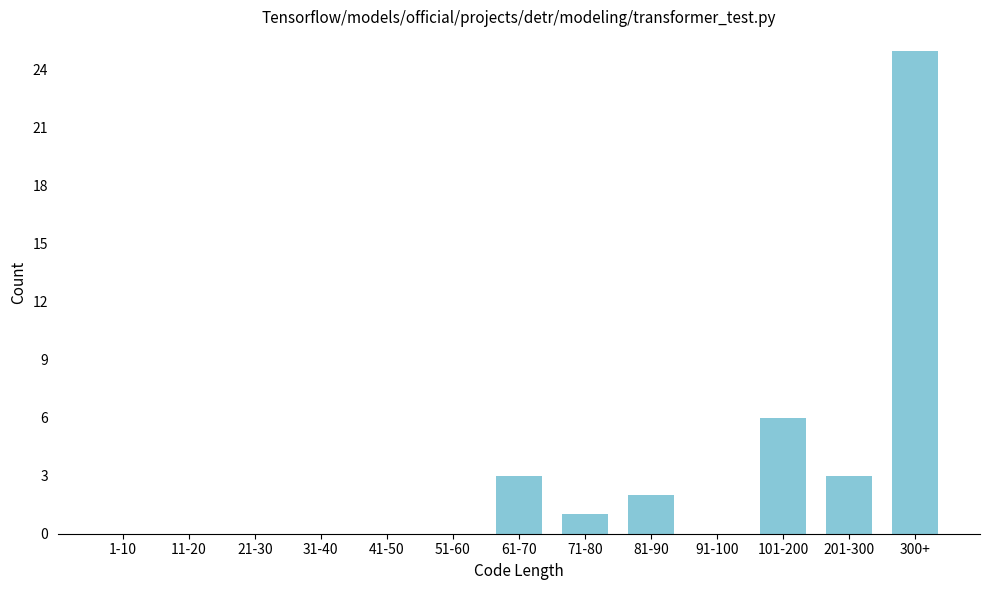

Reading left to right, transcribe all the data shown in this chart.

1-10=0	11-20=0	21-30=0	31-40=0	41-50=0	51-60=0	61-70=3	71-80=1	81-90=2	91-100=0	101-200=6	201-300=3	300+=25